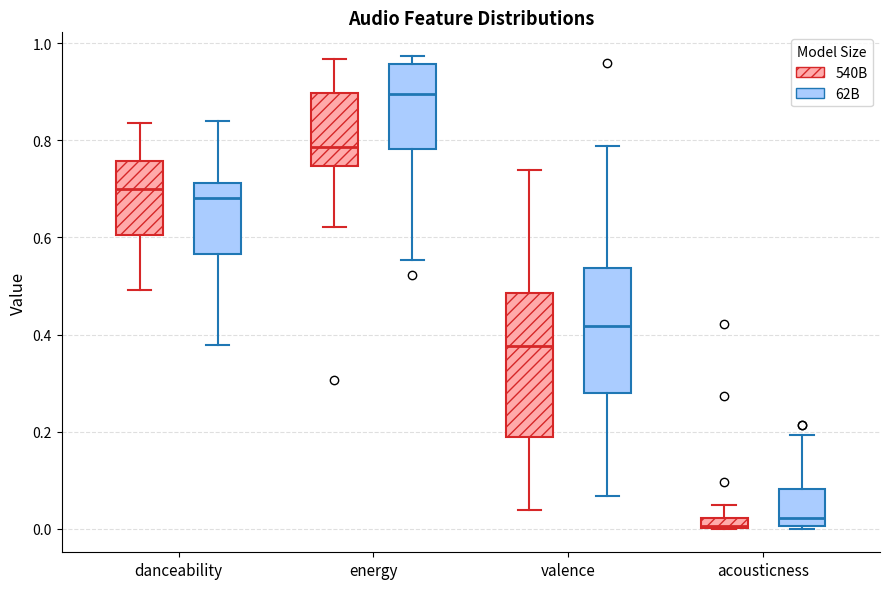

Which box is the tallest, from its lower edge to its upper edge?

valence (540B)